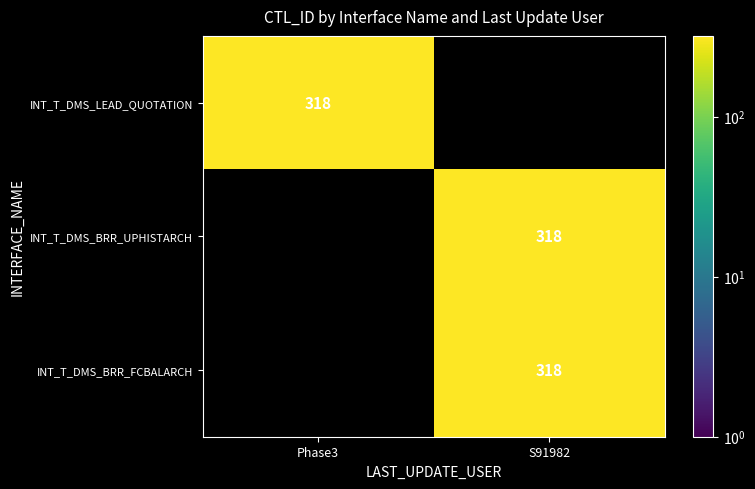

List the series in order of their peak value, lowest first.

INT_T_DMS_LEAD_QUOTATION, INT_T_DMS_BRR_UPHISTARCH, INT_T_DMS_BRR_FCBALARCH